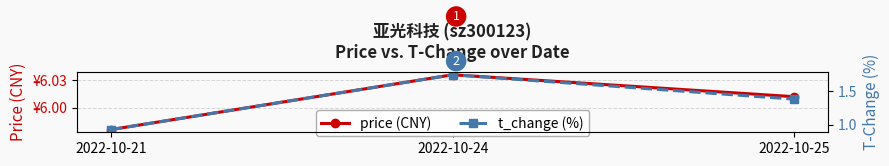

Rank the series by their maximum value, from lowest to highest.

t_change (%), price (CNY)